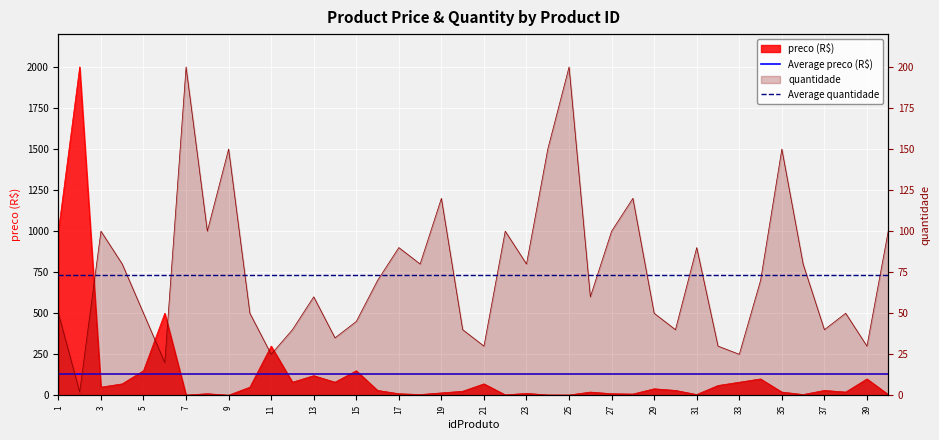

Is it true that Average quantidade equals 100.2 at 1?

False